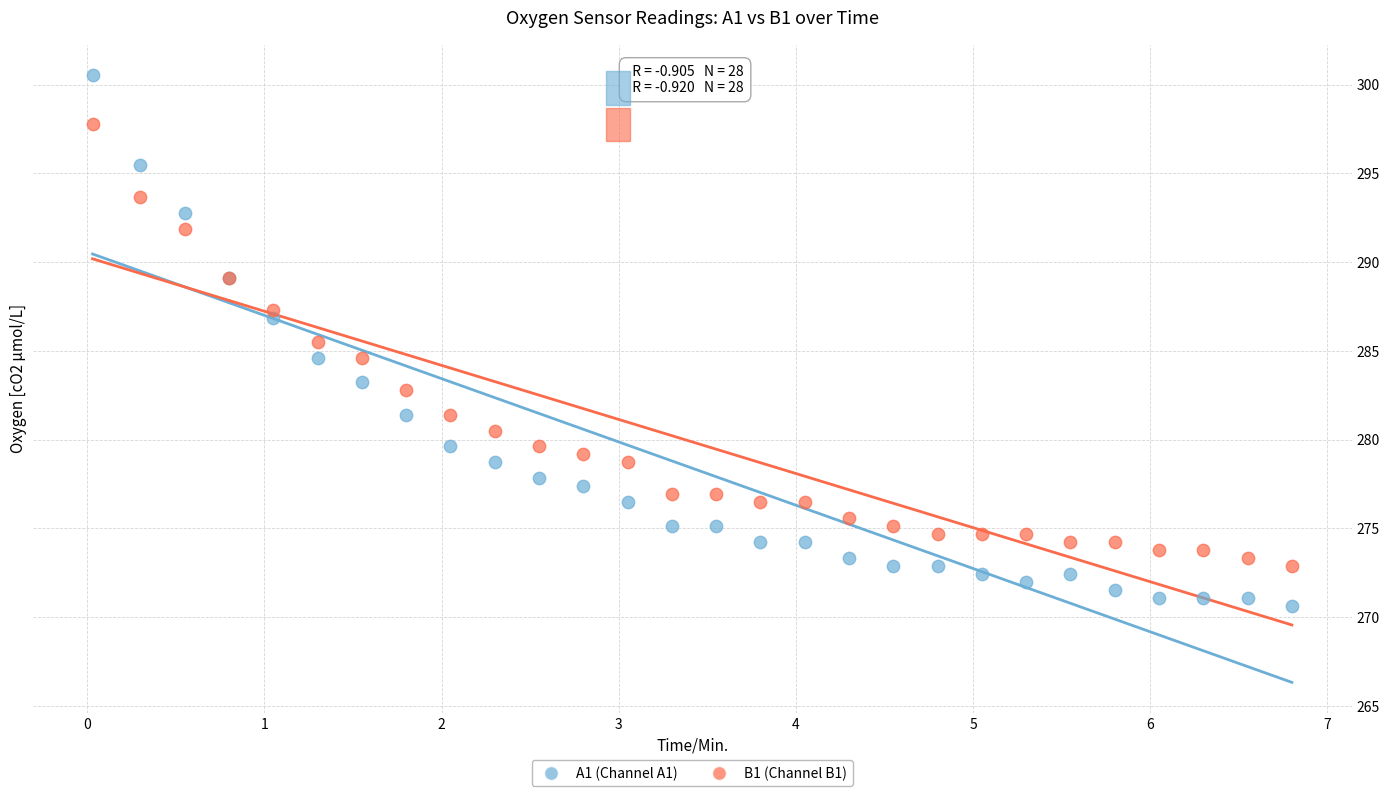

What is the X range (max minus min) for the scatter plot?

6.8